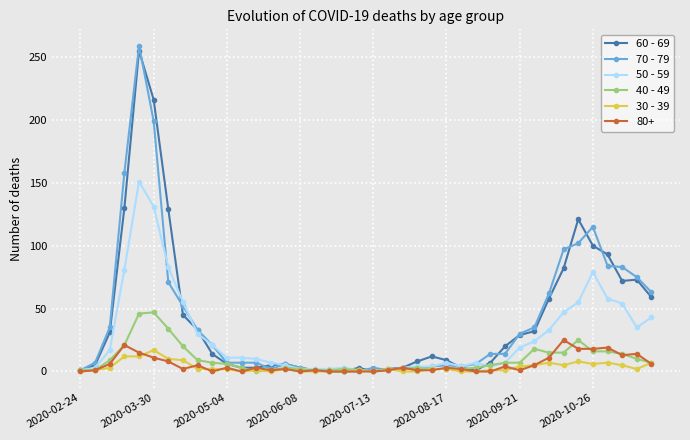

What is the maximum value shown in the chart?

259